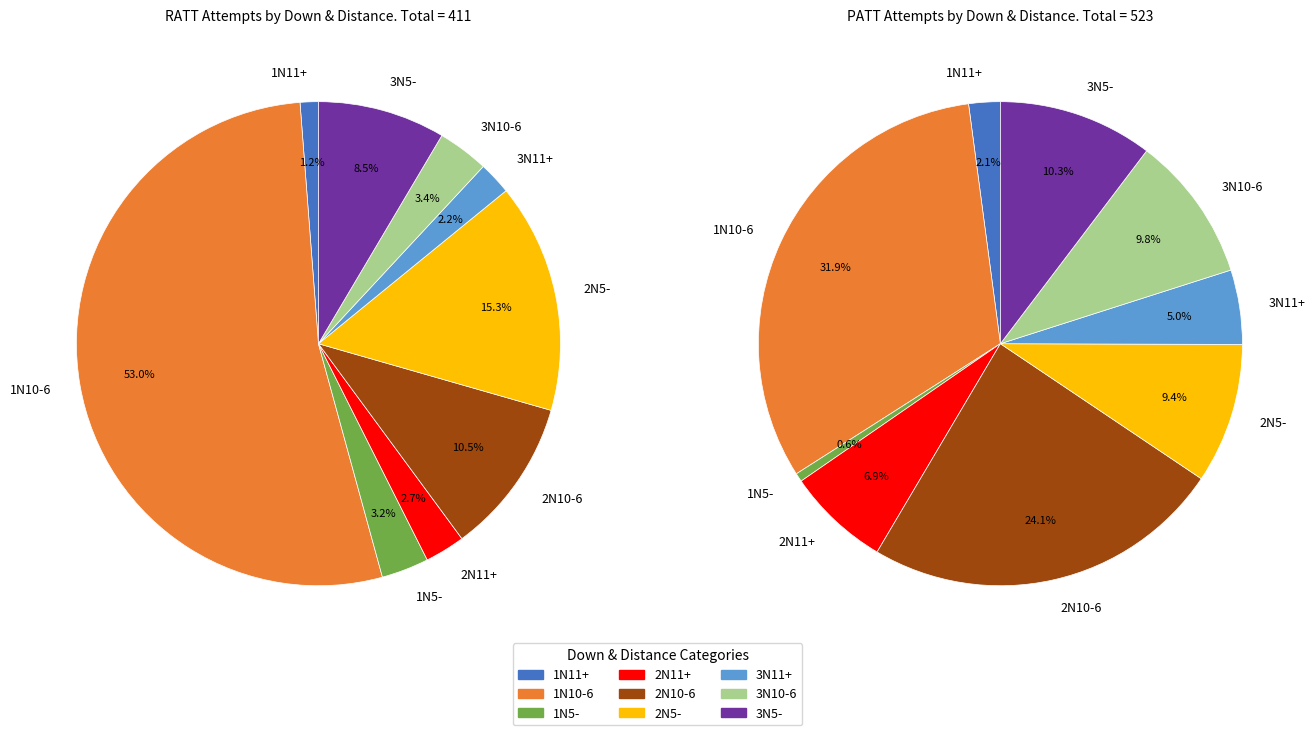

Rank the categories by PATT value from highest to lowest.

1N10-6, 2N10-6, 3N5-, 3N10-6, 2N5-, 2N11+, 3N11+, 1N11+, 1N5-